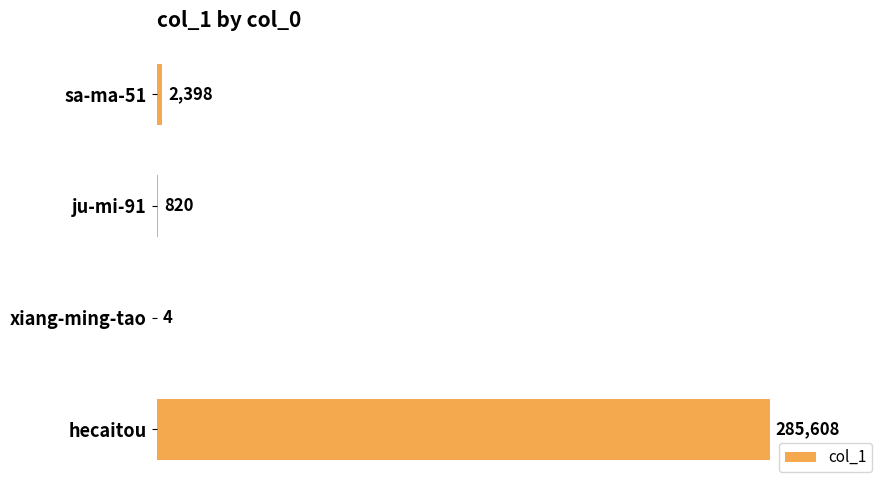

The chart shows a value of 2398 at sa-ma-51. True or false?

True